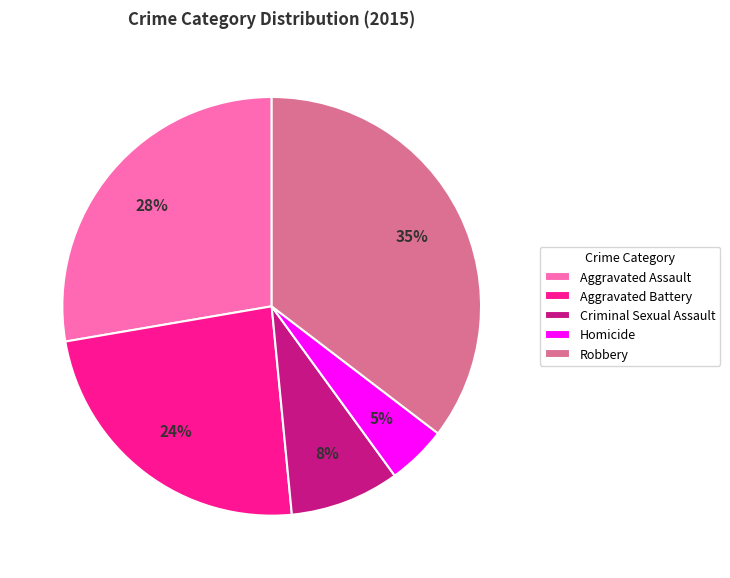

To the nearest percent, what is the average slice percentage?

20%